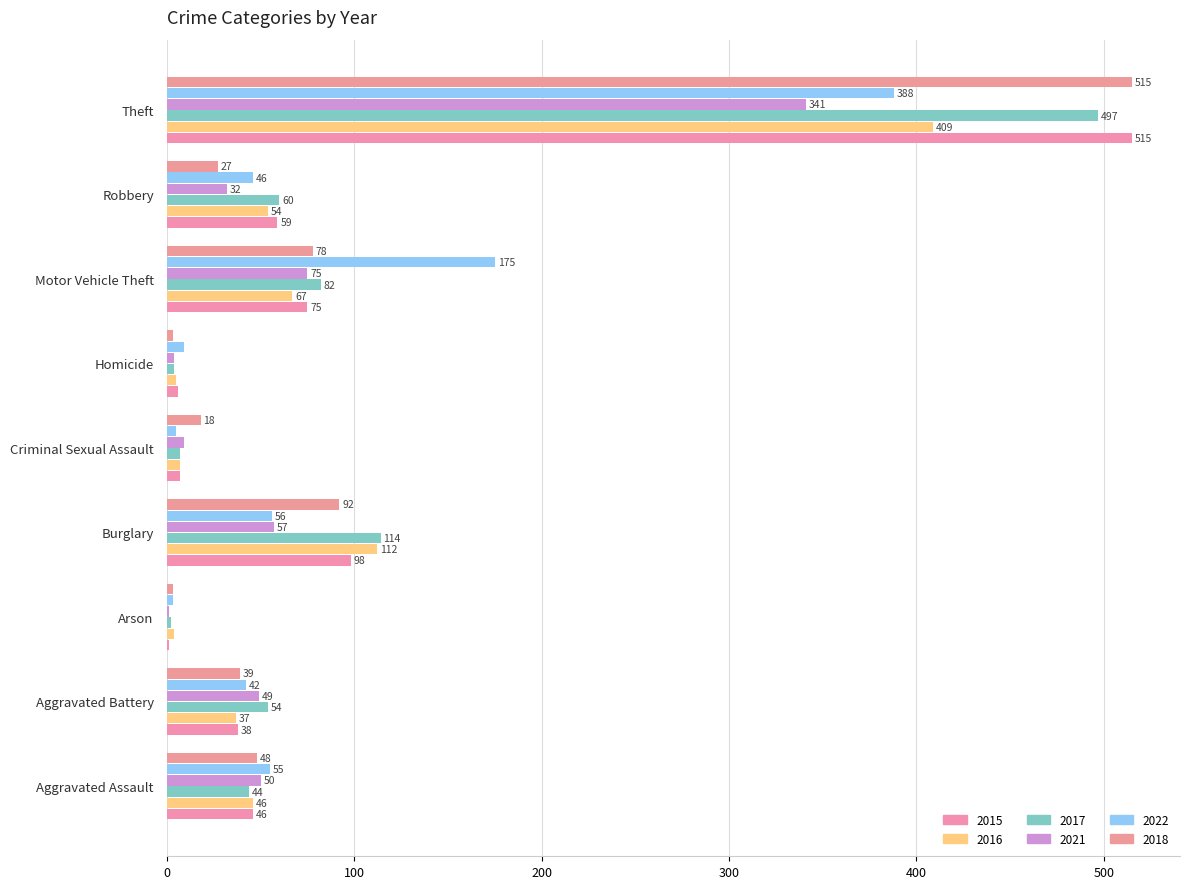

Reading left to right, list all the values displayed in this chart.

2015: 46	38	1	98	7	6	75	59	515
2016: 46	37	4	112	7	5	67	54	409
2017: 44	54	2	114	7	4	82	60	497
2021: 50	49	1	57	9	4	75	32	341
2022: 55	42	3	56	5	9	175	46	388
2018: 48	39	3	92	18	3	78	27	515